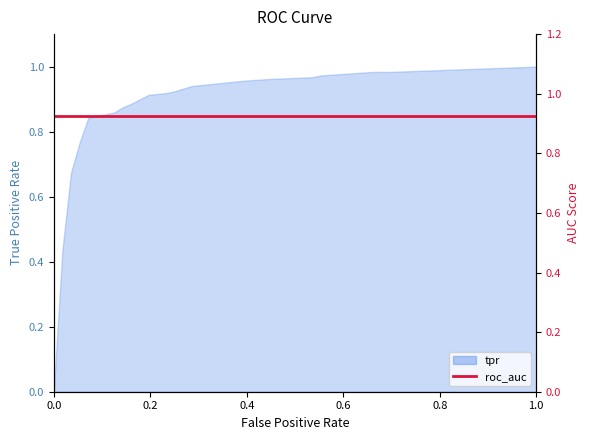

What is the label of the 4th point from the right?

0.6071428571428571